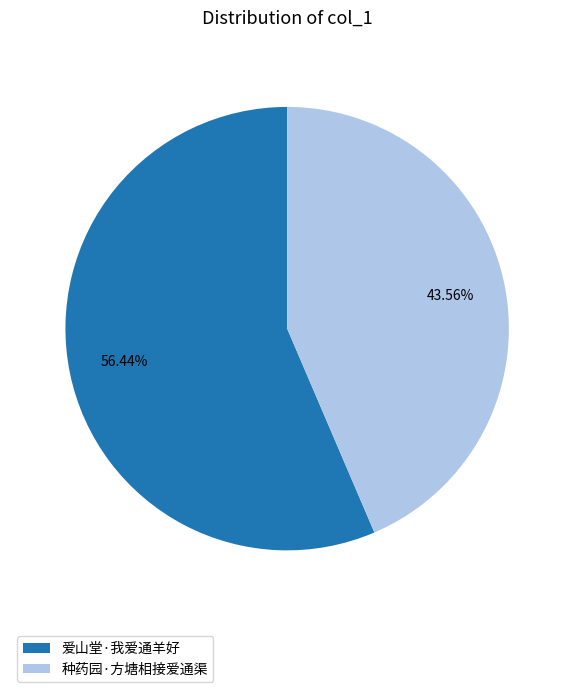

True or false: 爱山堂·我爱通羊好 accounts for 50% of the total.

False